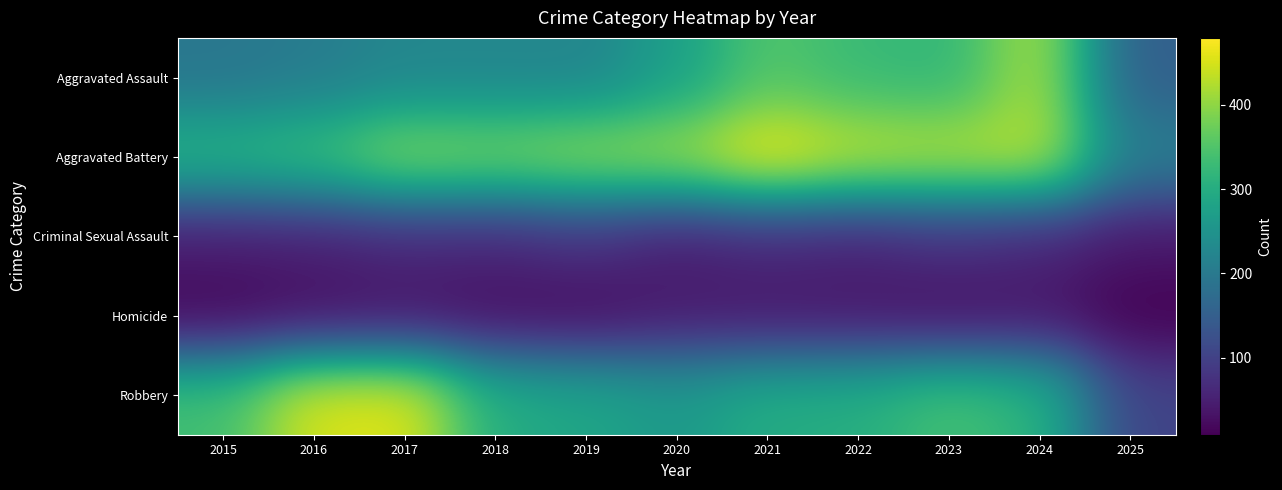

Which series has the largest range (max minus min)?

Robbery